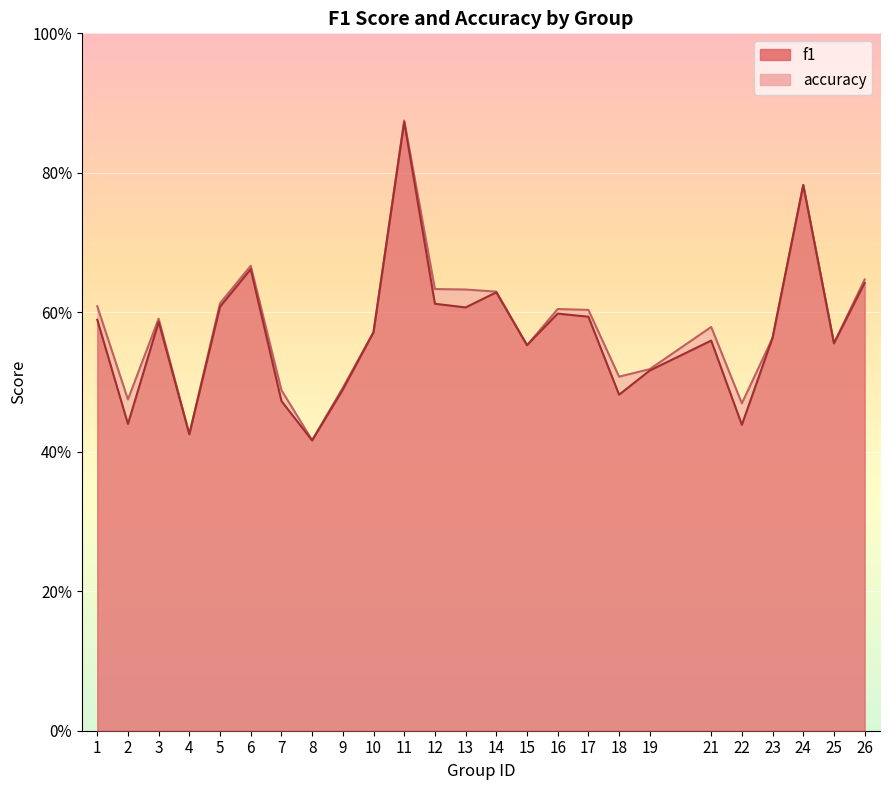

List the series in order of their overall mean, lowest first.

f1, accuracy